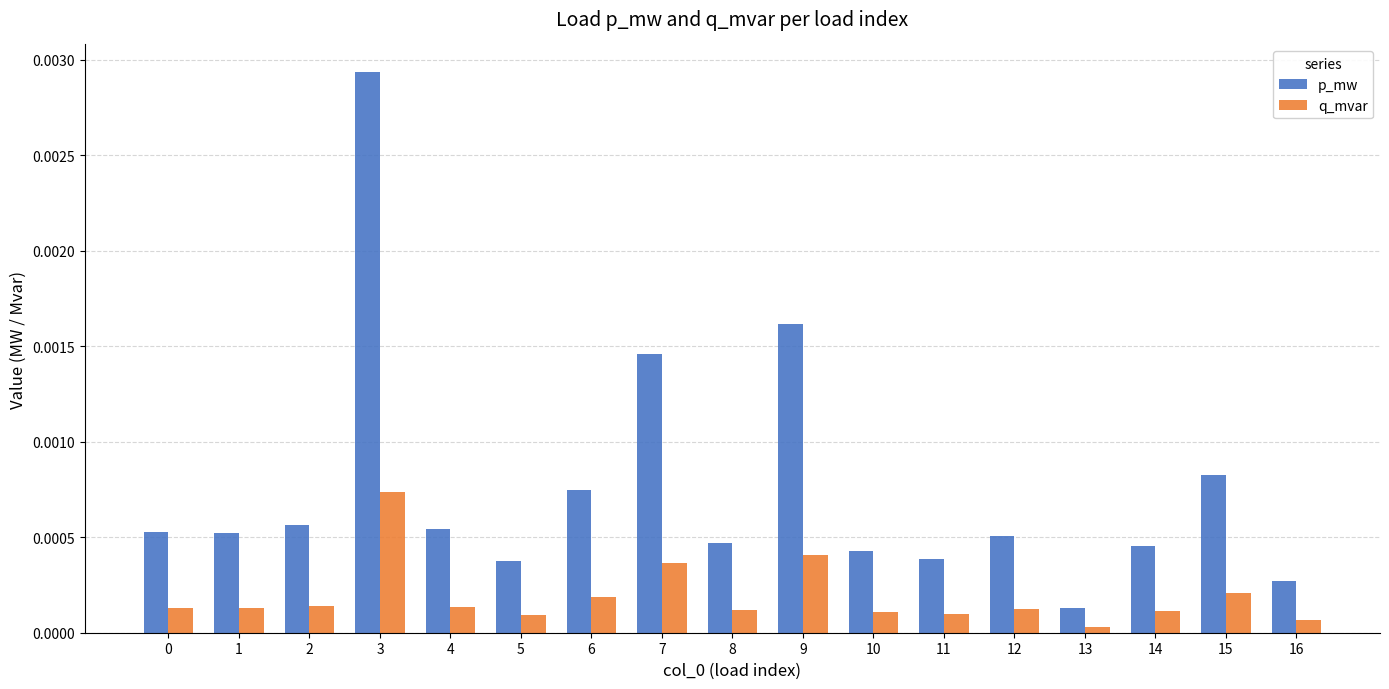

At which label does q_mvar reach its minimum?

13